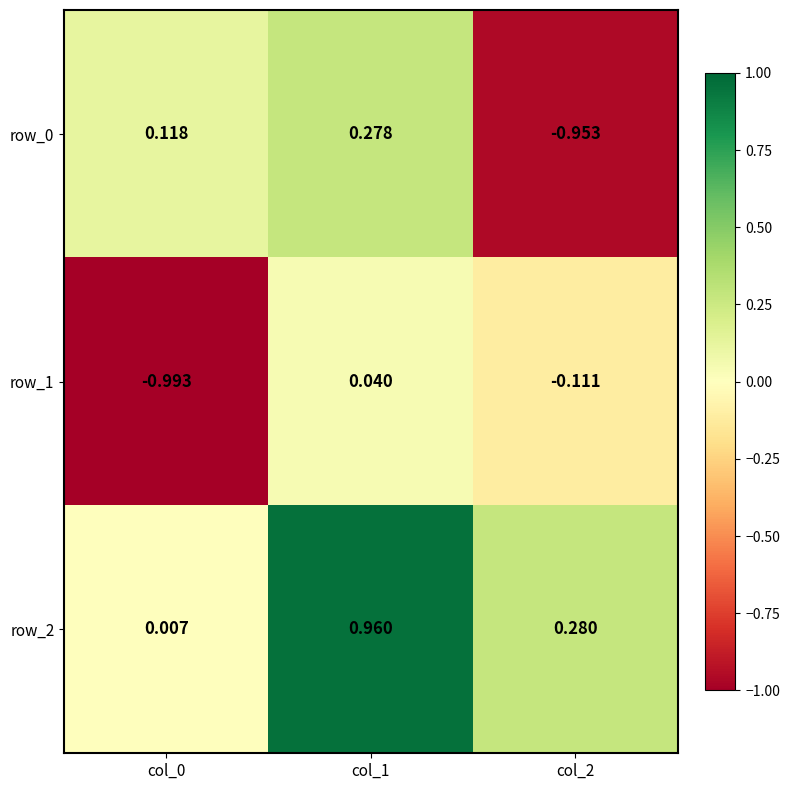

Is the value of row_0 at col_2 greater than the value of row_2 at col_1?

No